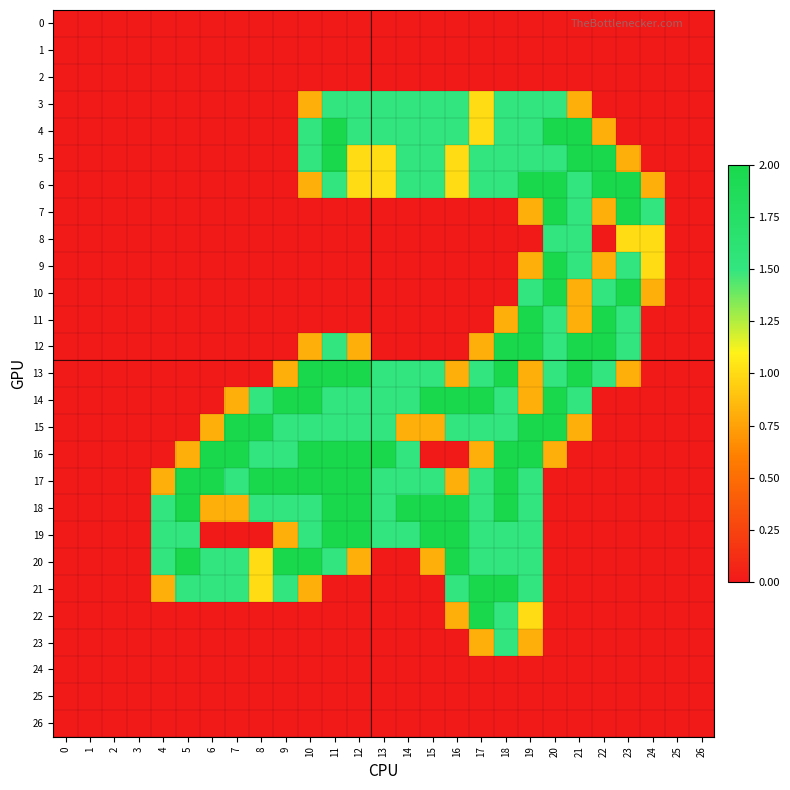

Which series has the widest spread of values?

4